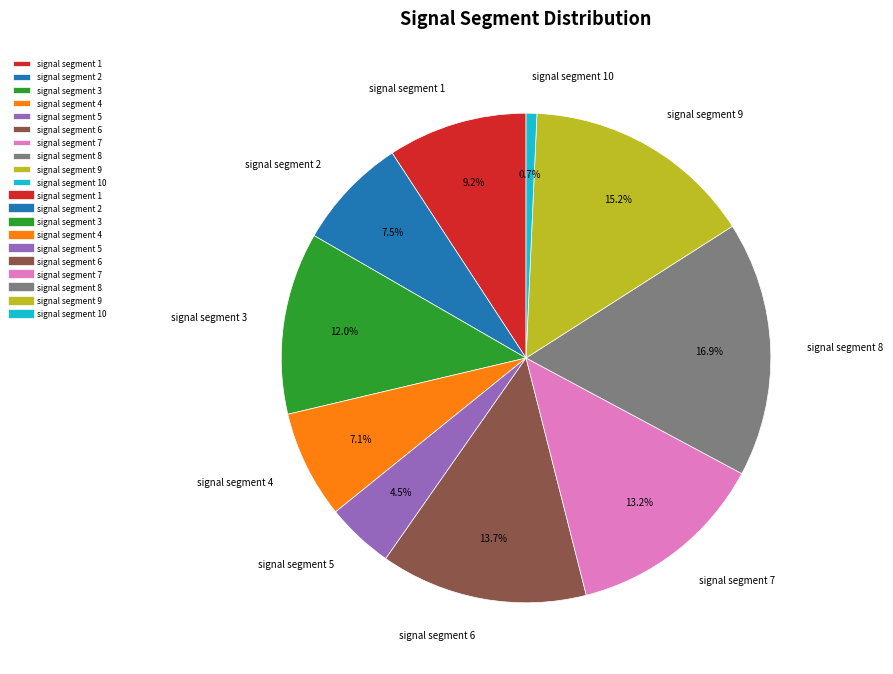

Count the number of slices in the pie.

10